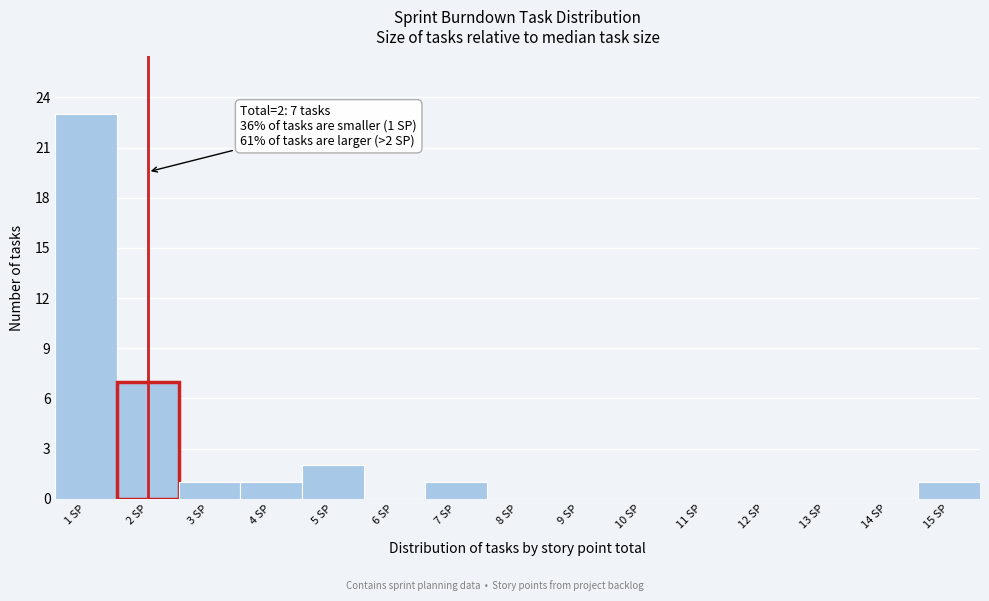

Which range on the x-axis has the tallest bar?

0.5 to 1.5